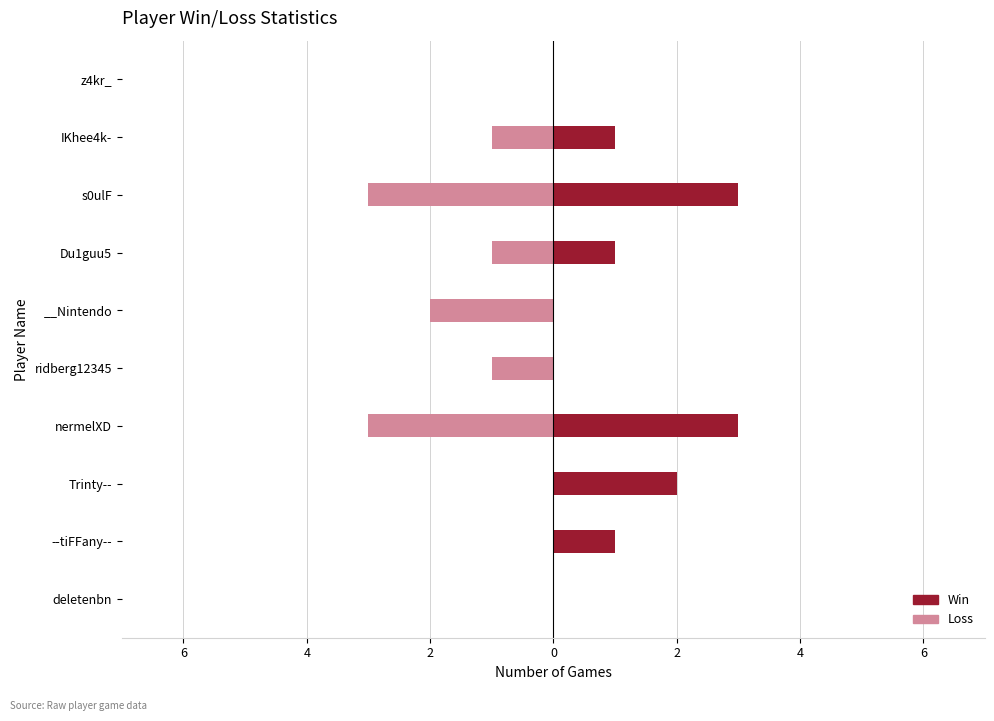

What is the difference between the Win values at Trinty-- and IKhee4k-?

1